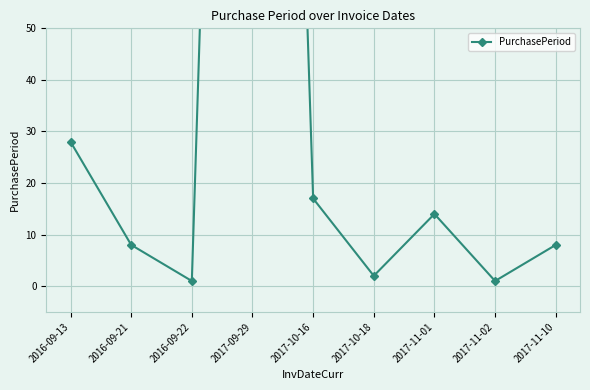

The chart shows a value of 8 at 2017-11-10. True or false?

True